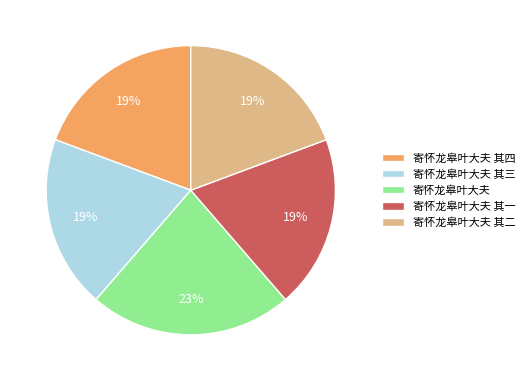

Do 寄怀龙皋叶大夫 其四 and 寄怀龙皋叶大夫 其二 together represent more than half of the pie?

No